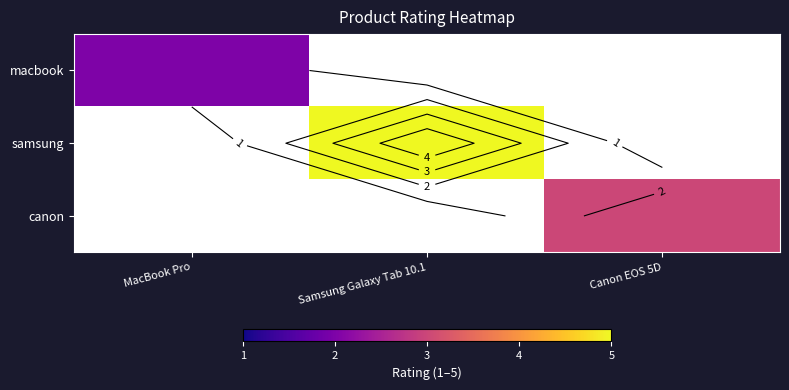

The value of macbook at MacBook Pro is 3.1. True or false?

False